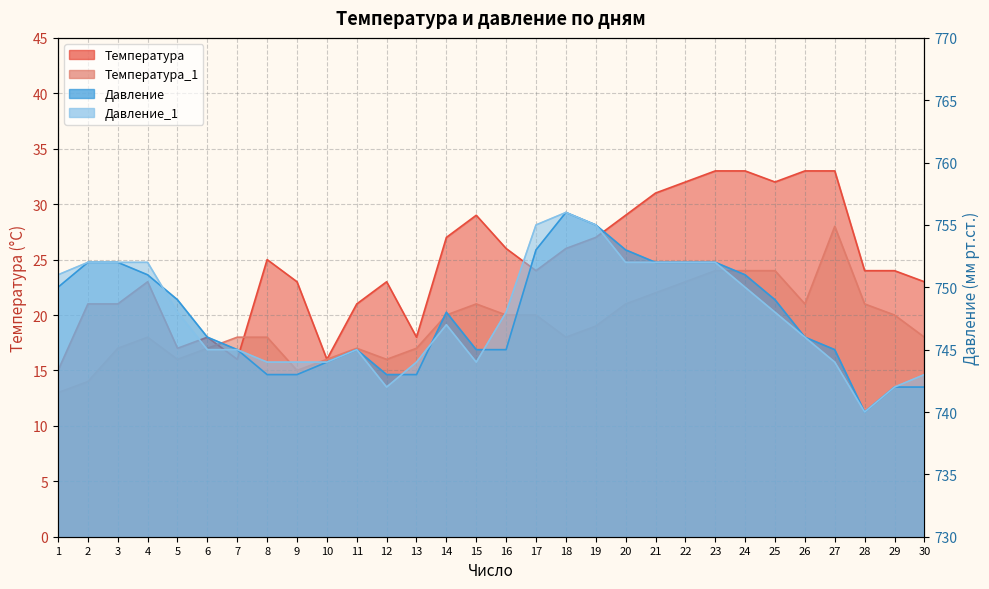

What is the difference between the maximum and minimum values in the Температура series?

18